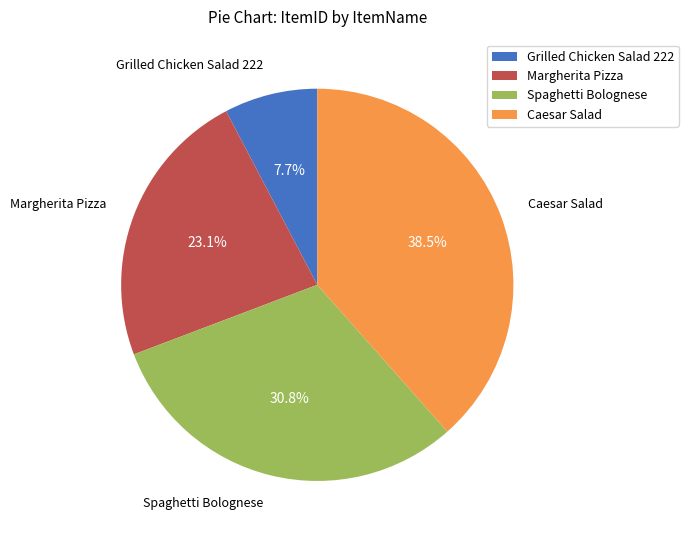

To the nearest percent, what is the average slice percentage?

25%